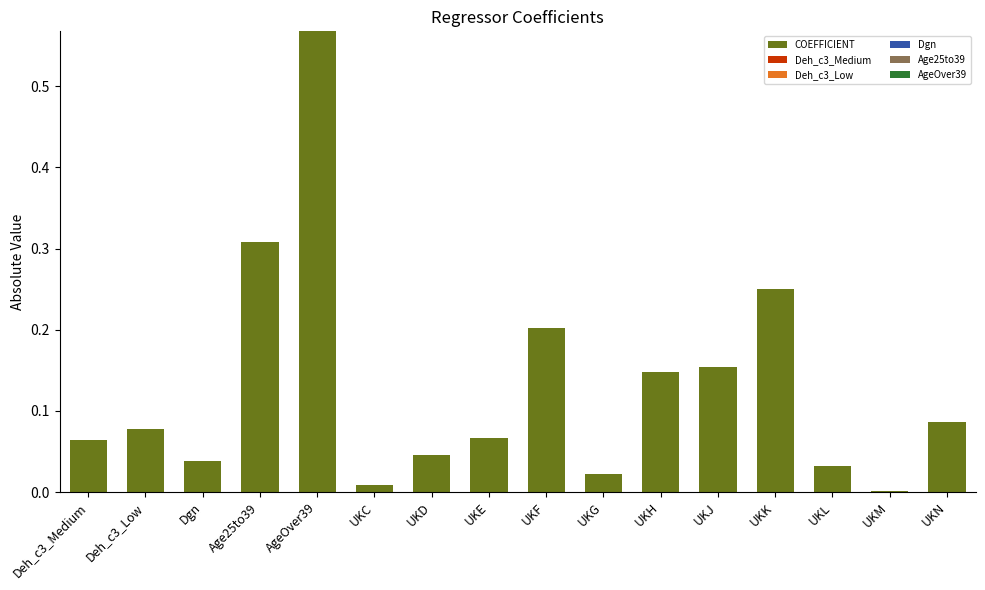

The value of COEFFICIENT at Age25to39 is 0.5. True or false?

False